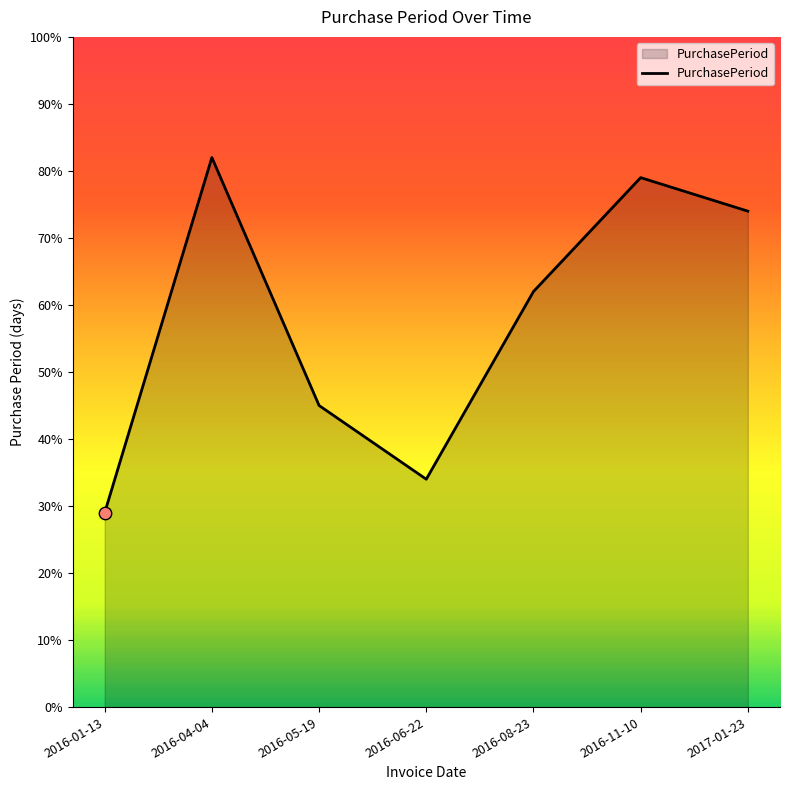

Which has a higher value, 2016-04-04 or 2016-06-22?

2016-04-04